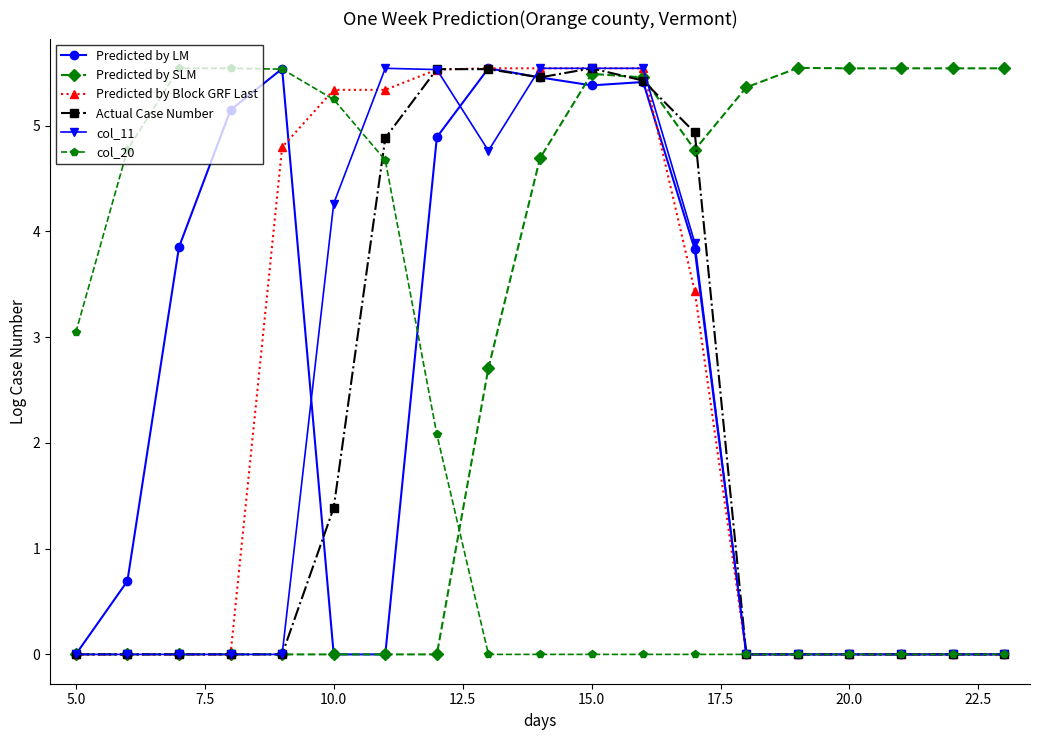

What is the value of the Predicted by LM point at the 10th from the left?

5.5